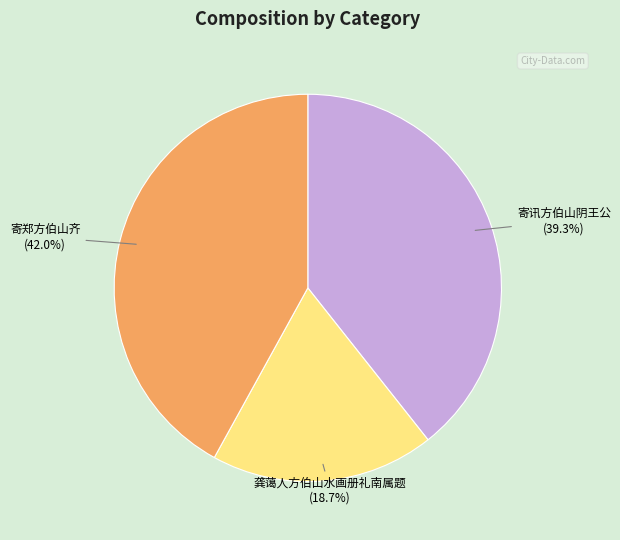

Is there a majority slice in this chart?

No